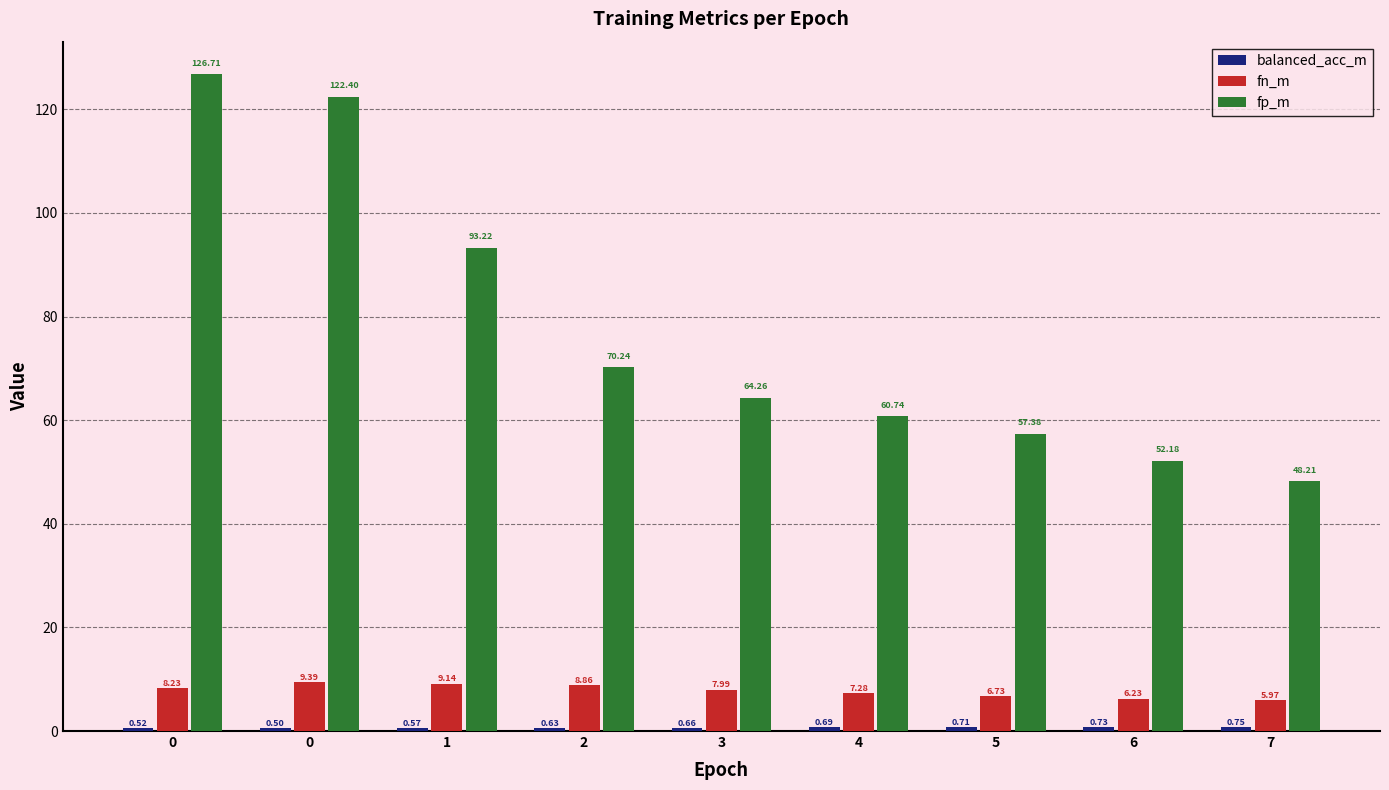

How many groups of bars are there?

9